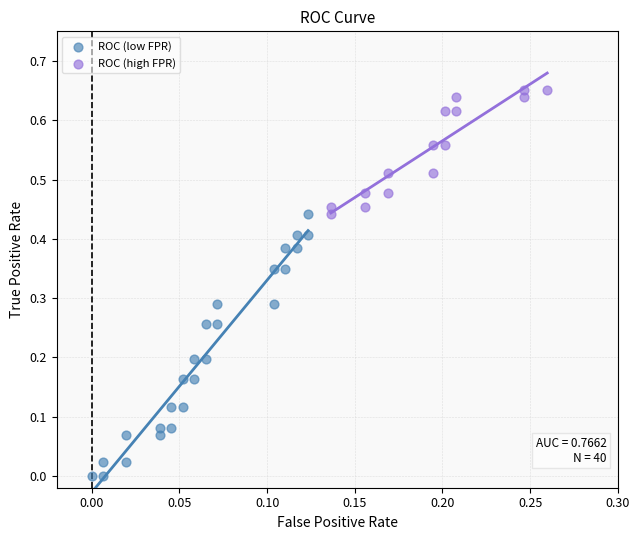

Which series reaches the maximum Y coordinate?

ROC (high FPR)